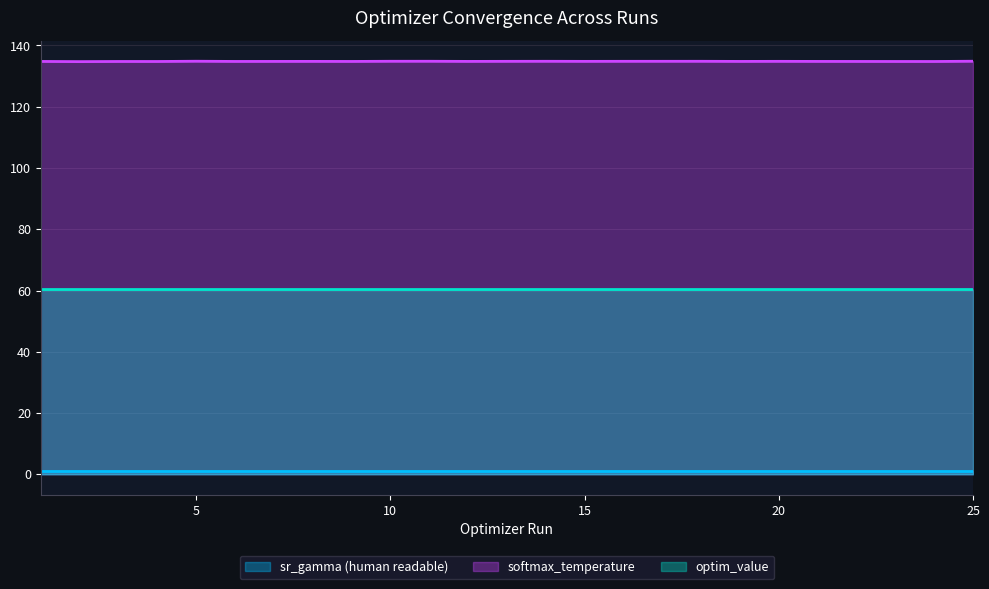

True or false: optim_value and sr_gamma (human readable) intersect in this chart.

False